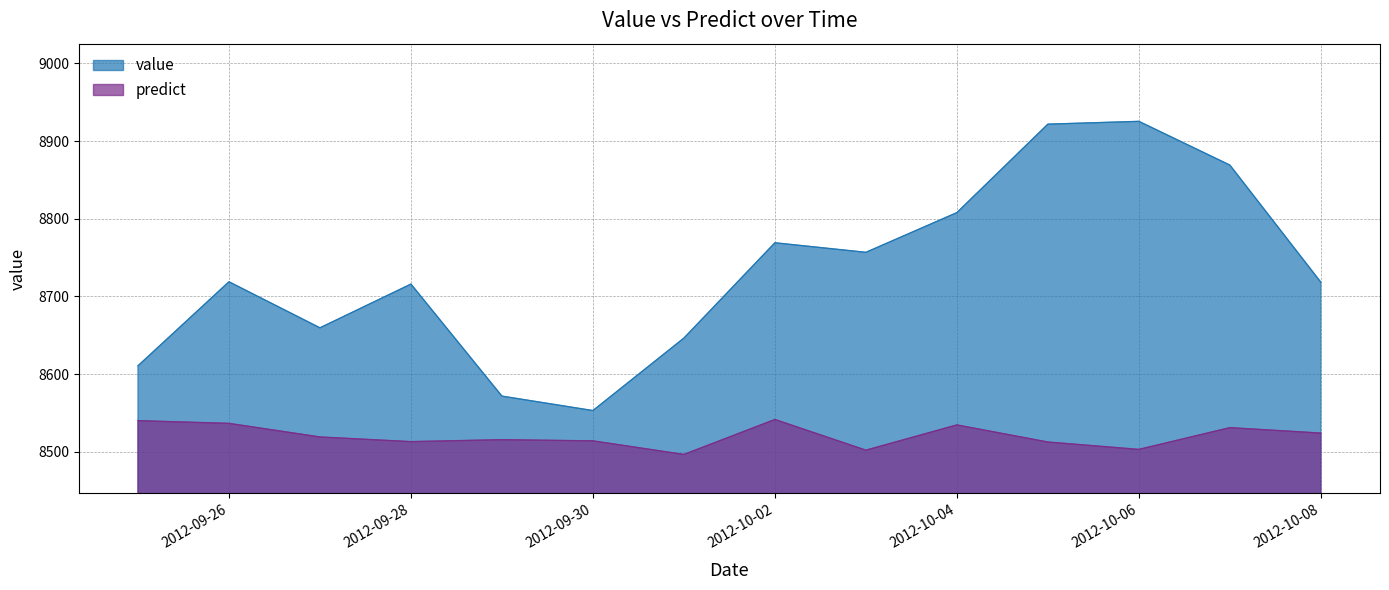

How many interior local peaks does the value series have?

4